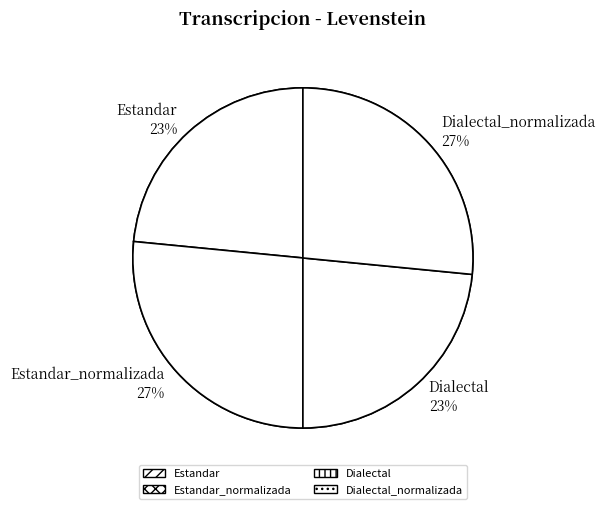

What percentage is the Estandar slice, to the nearest percent?

23%